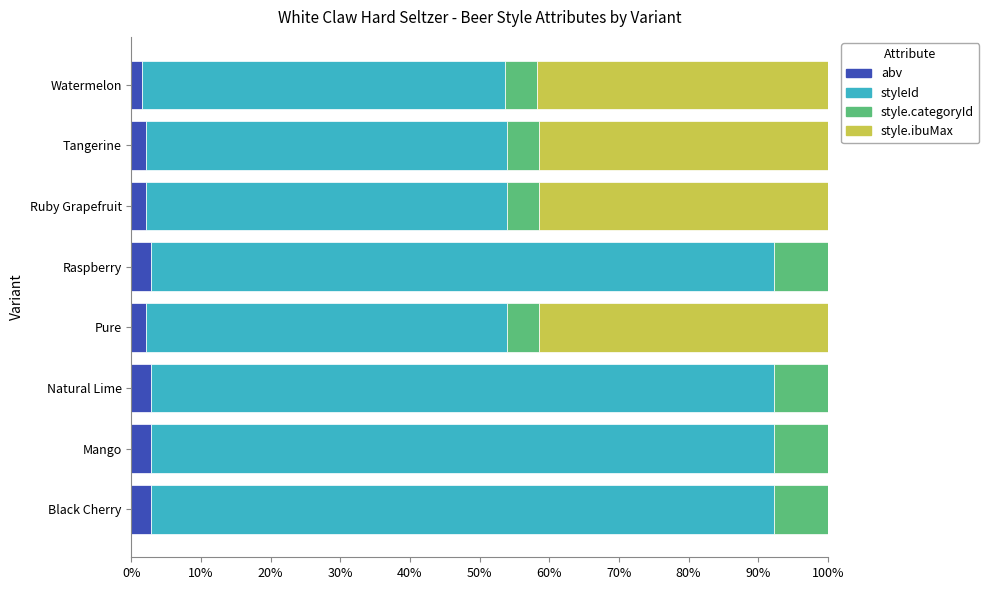

What is the maximum value for abv?

2.8